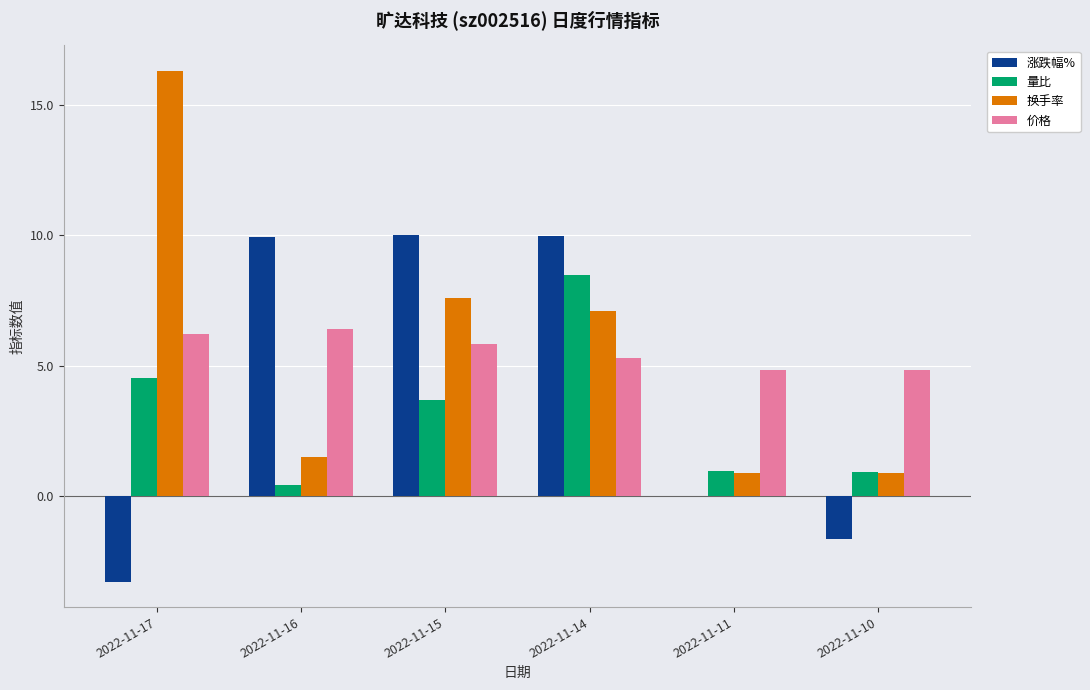

Which series changed the most between 2022-11-17 and 2022-11-11?

换手率